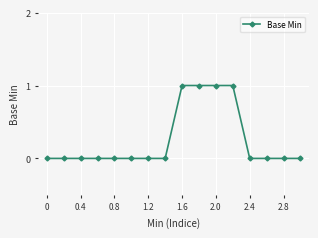

How many data points does each series have?

16